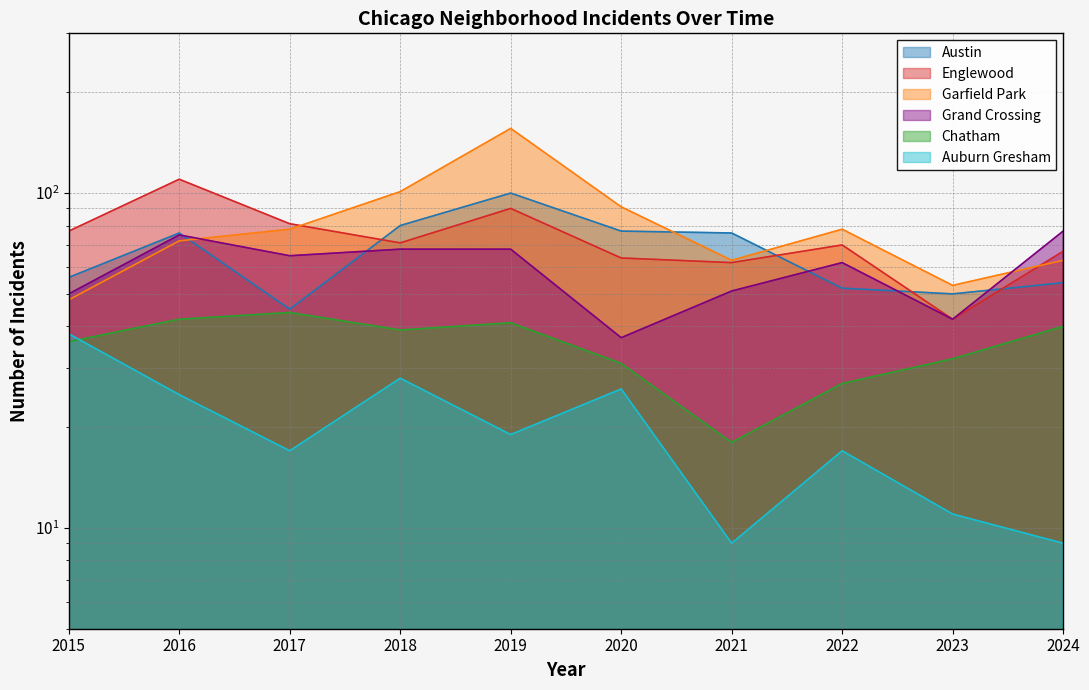

At which label does Englewood first exceed 71?

2015